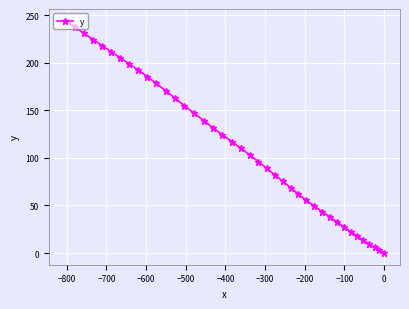

What is the greatest value displayed?

244.2